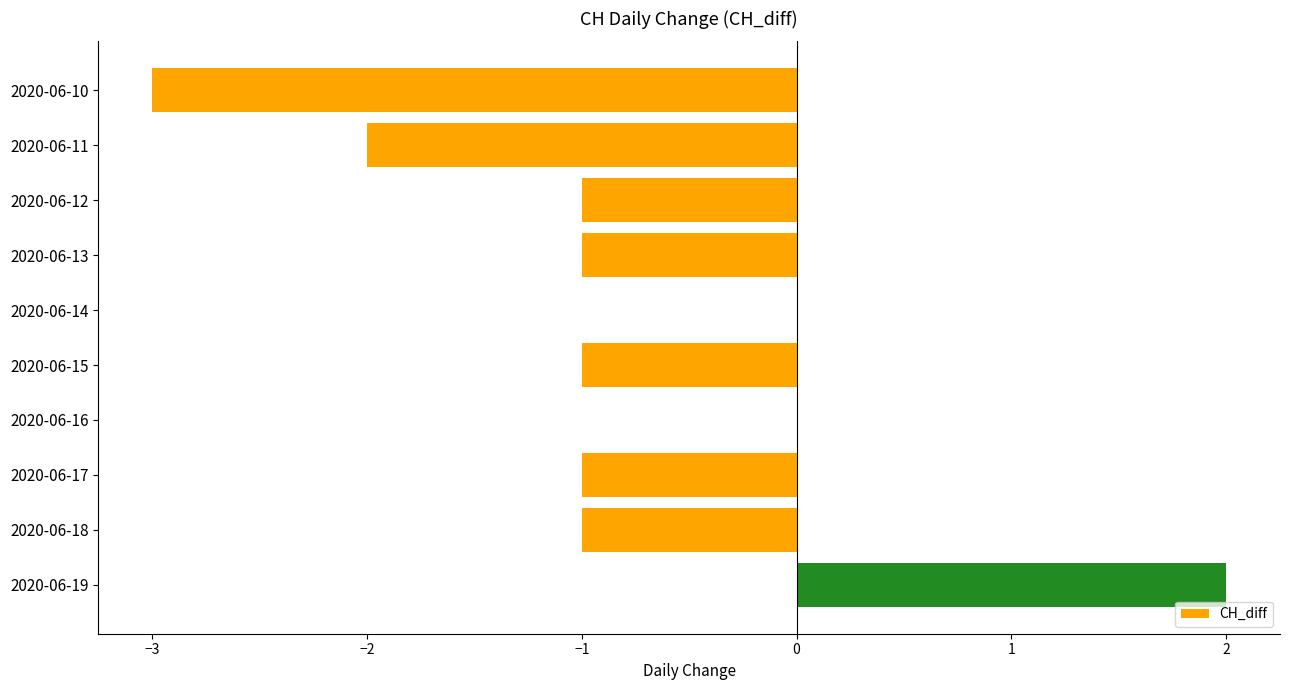

Between 2020-06-14 and 2020-06-18, which is larger?

2020-06-14